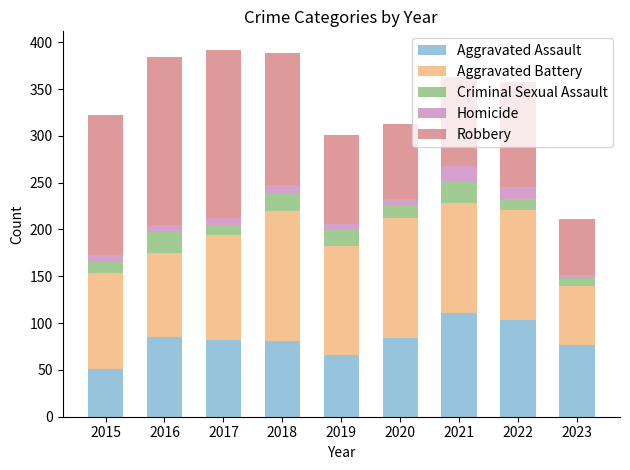

What is the total value across all series at 2018?

388